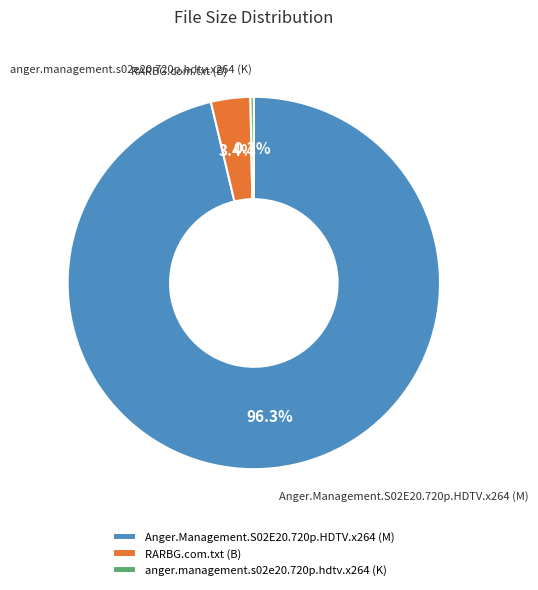

The anger.management.s02e20.720p.hdtv.x264 (K) slice represents 0% of the pie. True or false?

True